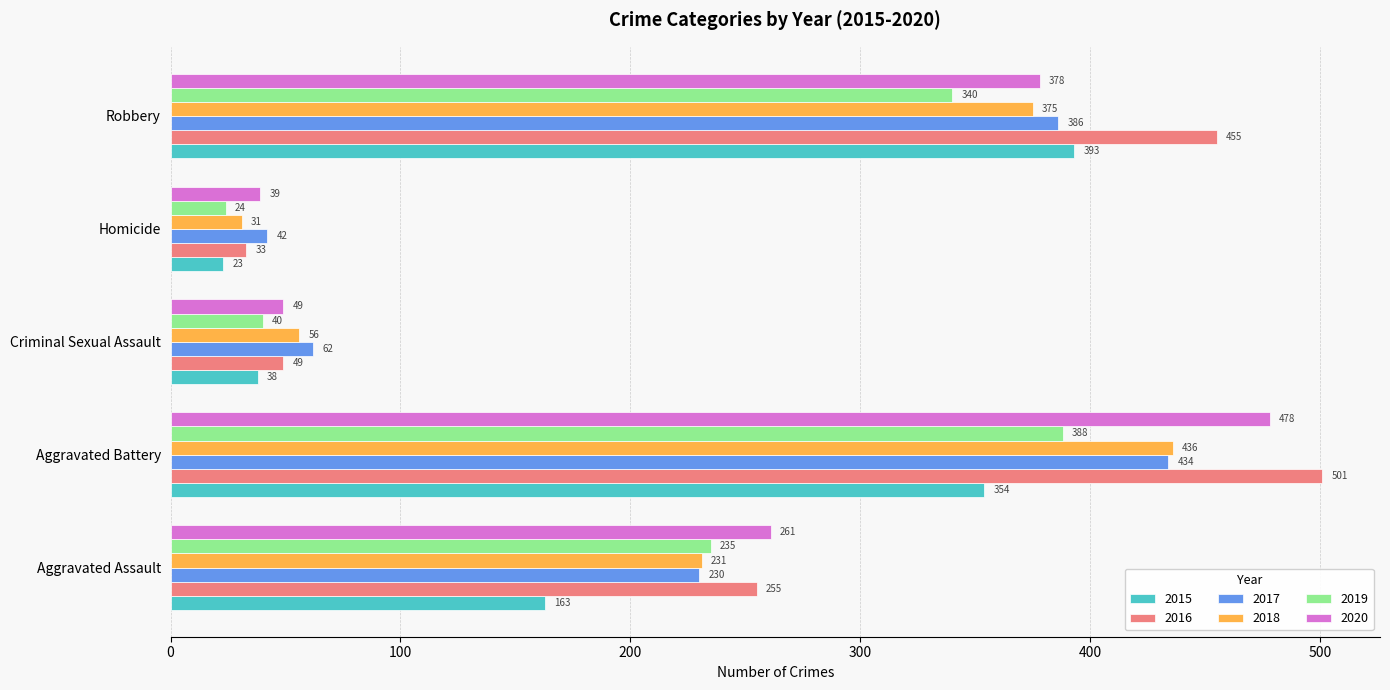

Rank the categories by 2020 value from highest to lowest.

Aggravated Battery, Robbery, Aggravated Assault, Criminal Sexual Assault, Homicide